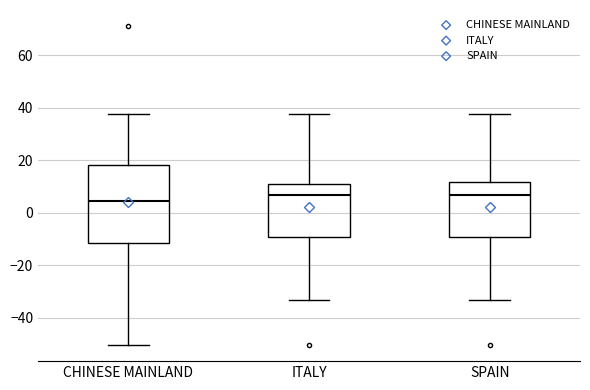

Reading left to right, read every box against the y-axis: the position of its median line, the range the box covers, and the ends of its whiskers. The values are not printed on the chart, so give them approximately, as read against the axis.

CHINESE MAINLAND: median 4, box -12 to 18, whiskers -50 to 38
ITALY: median 6, box -10 to 10, whiskers -34 to 38
SPAIN: median 6, box -10 to 12, whiskers -34 to 38